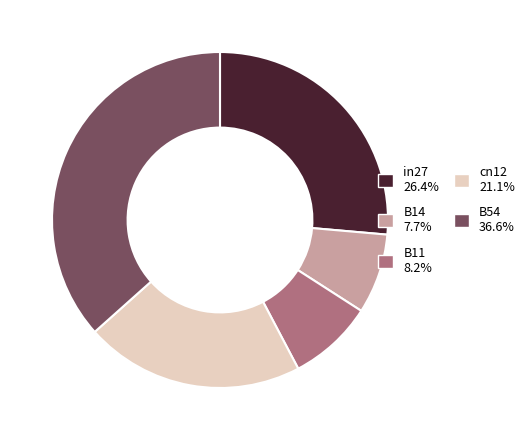

Combined, do in27 26.4% and B14 7.7% account for over 50%?

No